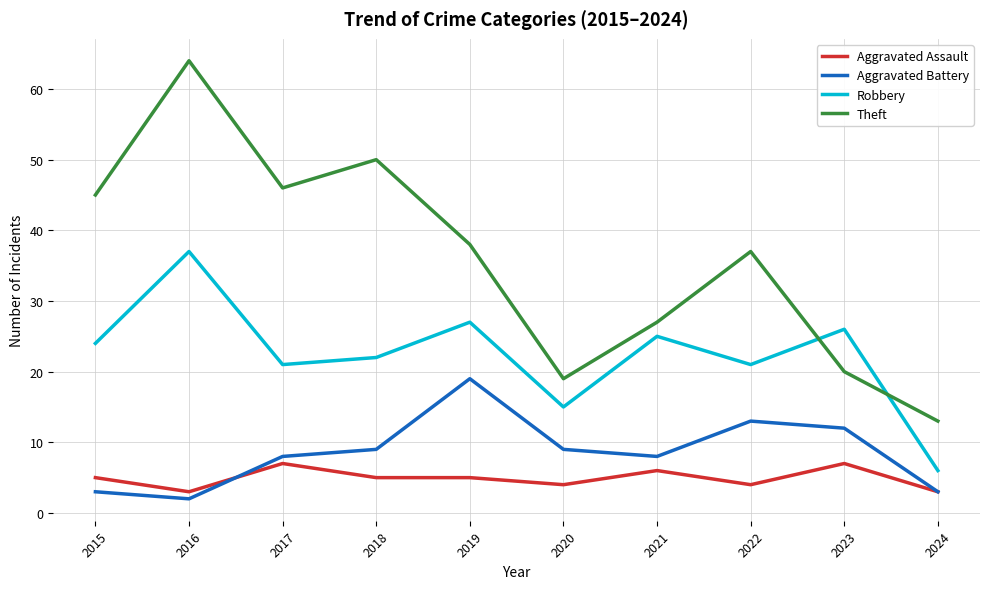

What value does the Robbery series have at 2016?

37